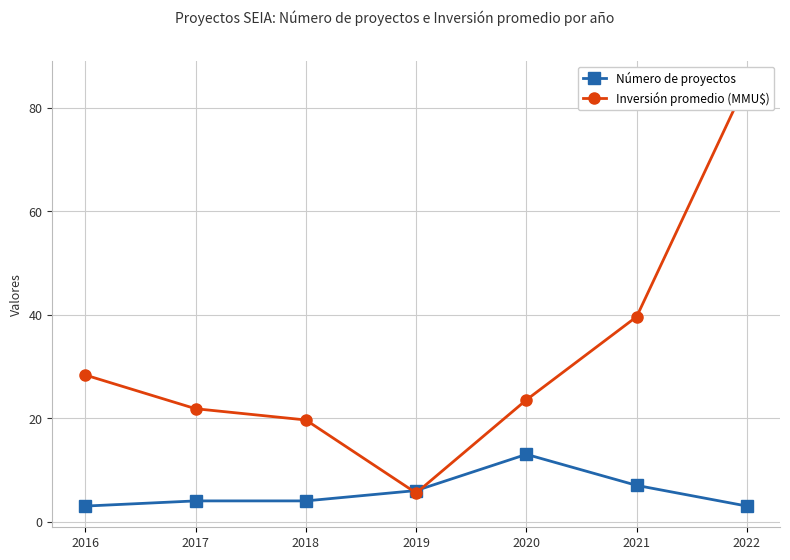

Which series has the largest total across all categories?

Inversión promedio (MMU$)